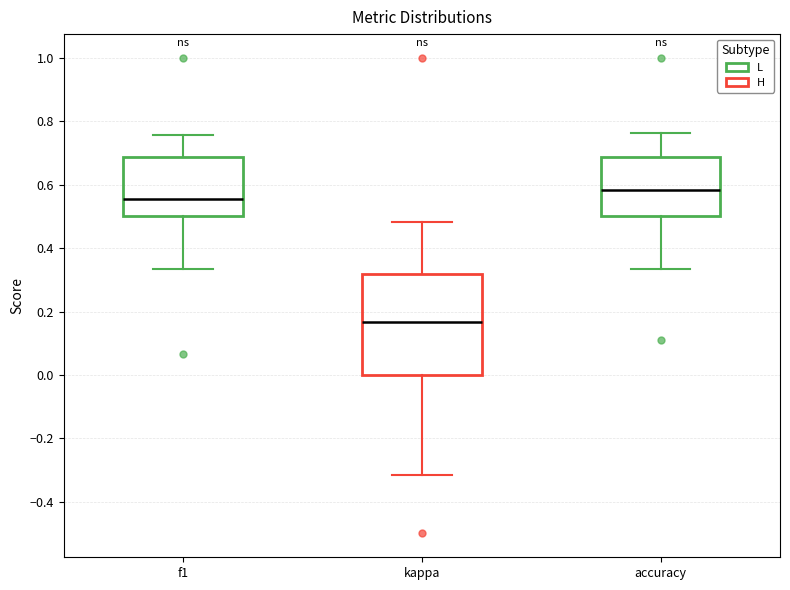

Which box's median line is the lowest?

kappa